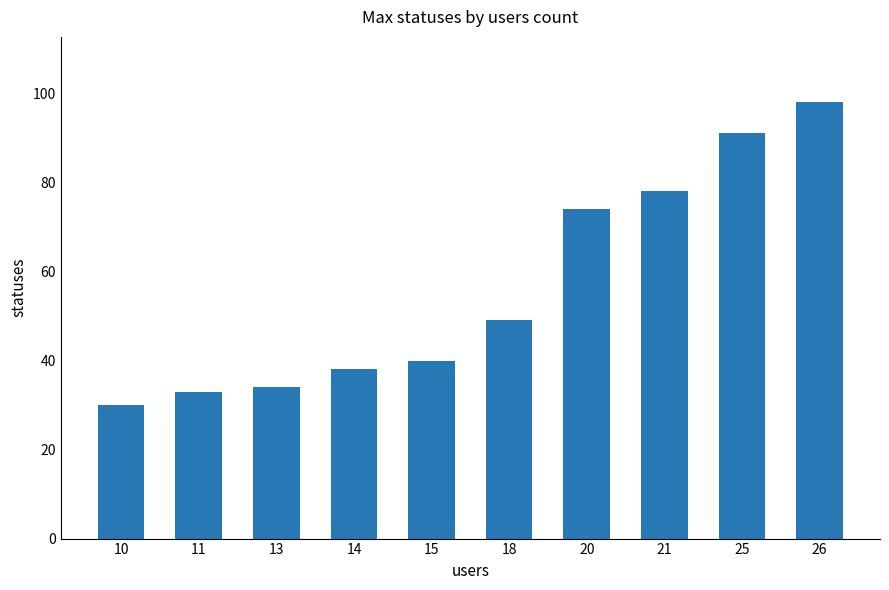

Count the number of categories in the chart.

10